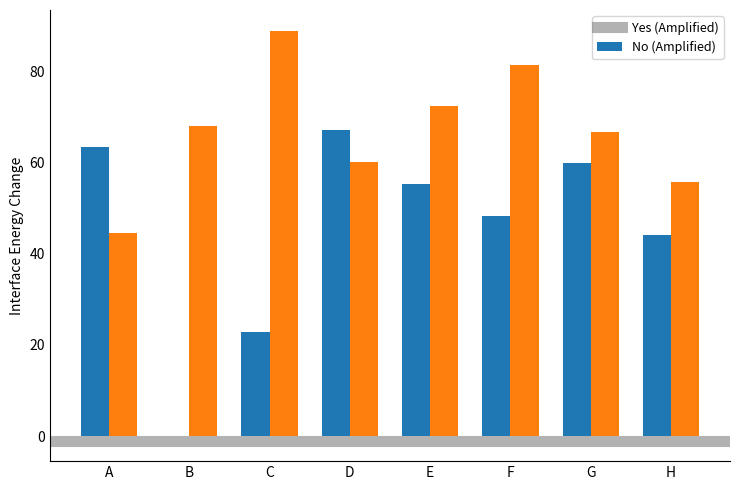

Which label corresponds to the largest value in the chart?

C